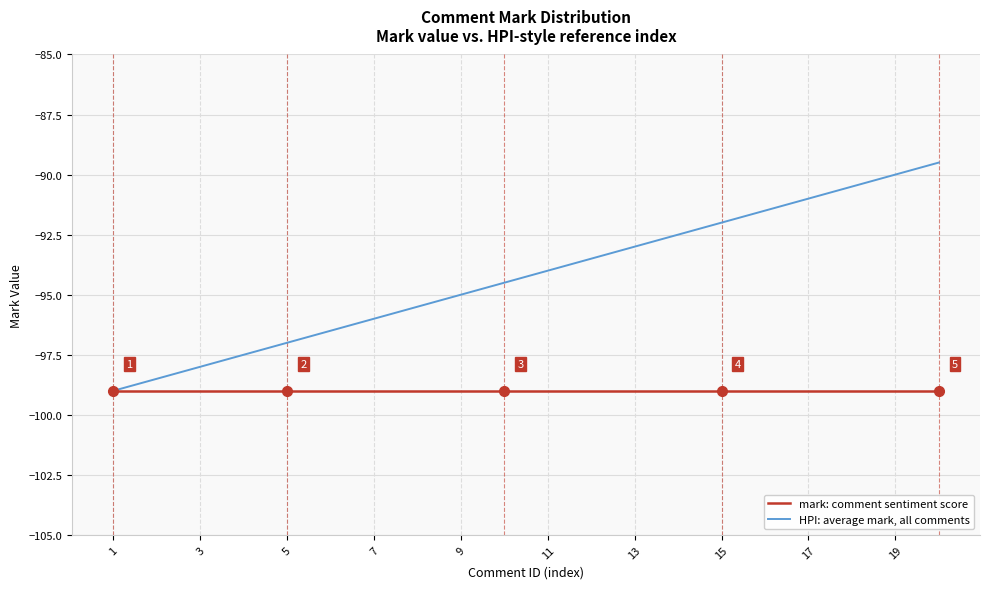

List the series in order of their peak value, highest first.

HPI: average mark, all comments, mark: comment sentiment score